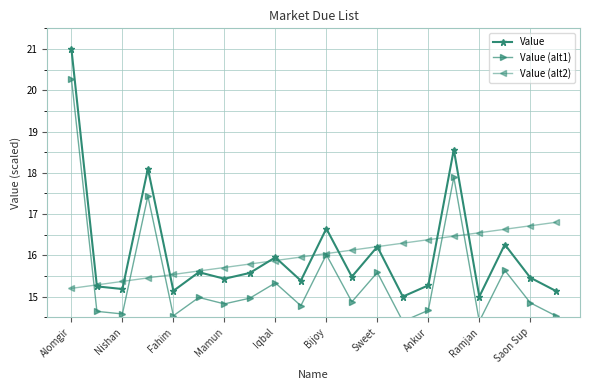

How many interior local peaks does the Value series have?

7